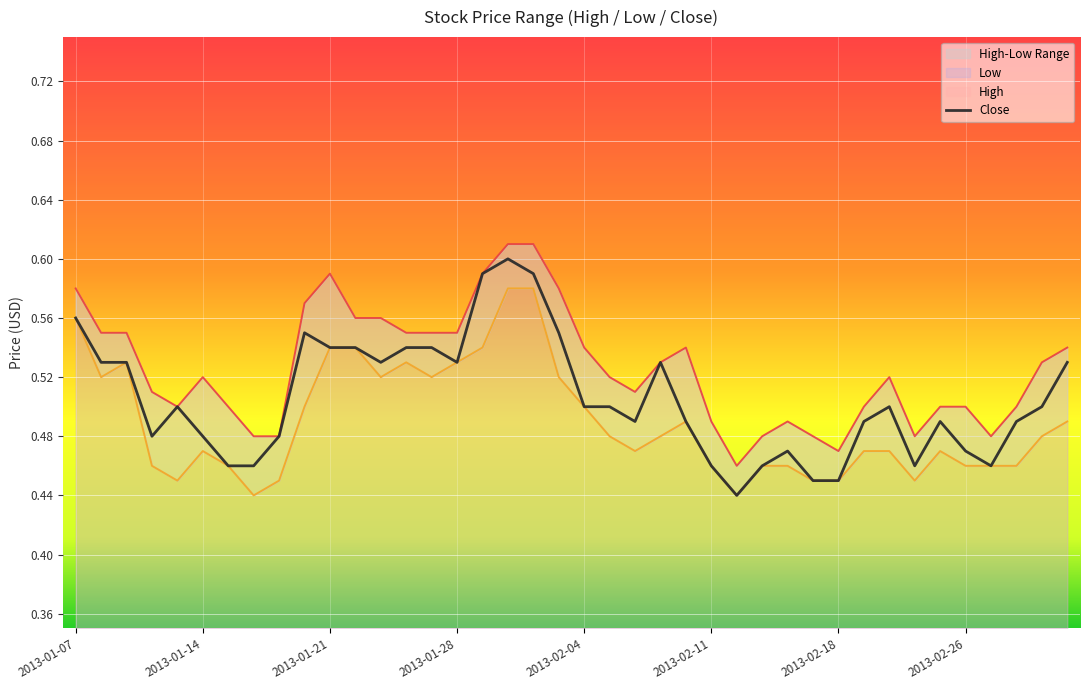

At which category is the sum across all series the highest?

17